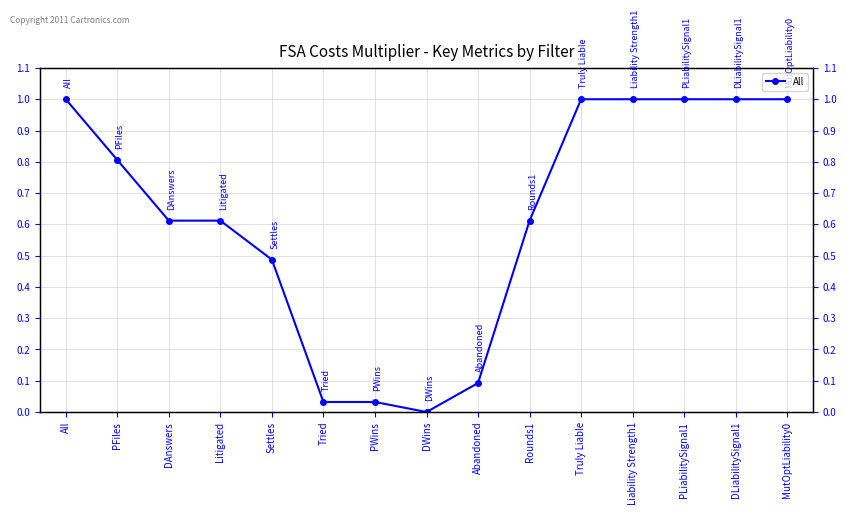

What is the approximate value at PFiles?

0.8